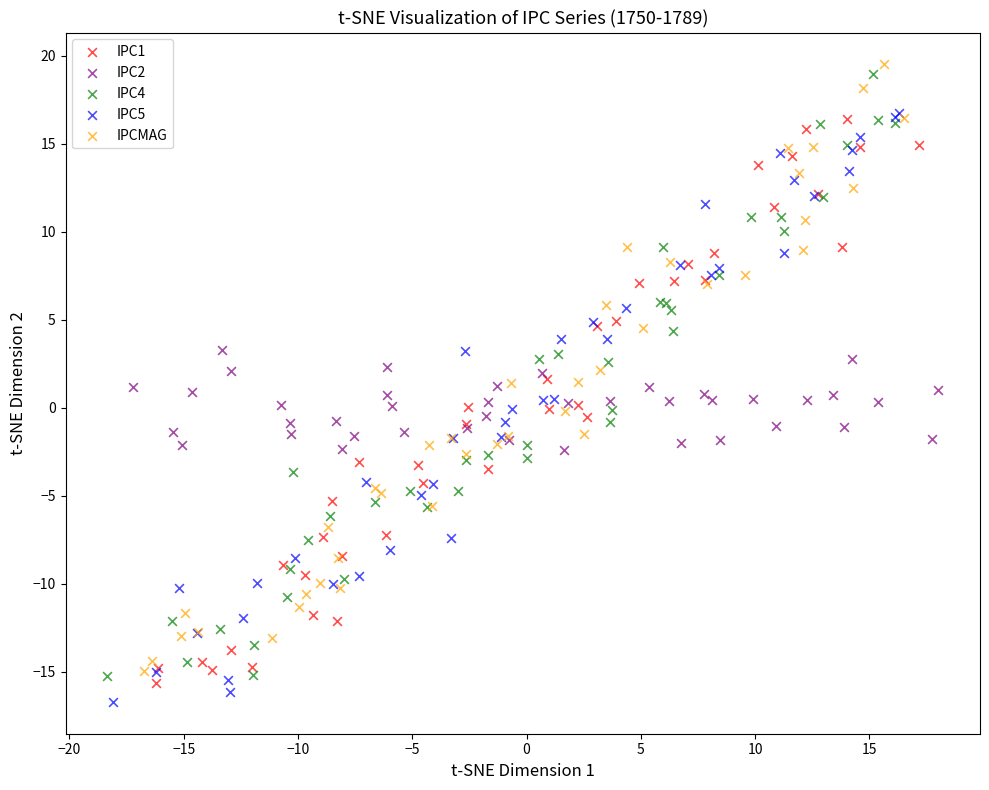

What are all the series names shown in the legend?

IPC1, IPC2, IPC4, IPC5, IPCMAG